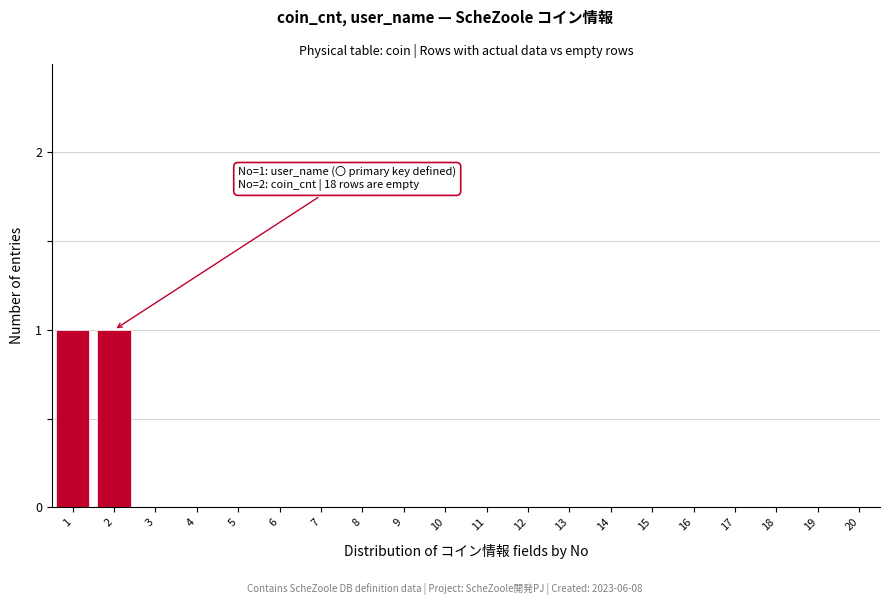

Reading left to right, transcribe all the data shown in this chart.

1=1	2=1	3=0	4=0	5=0	6=0	7=0	8=0	9=0	10=0	11=0	12=0	13=0	14=0	15=0	16=0	17=0	18=0	19=0	20=0